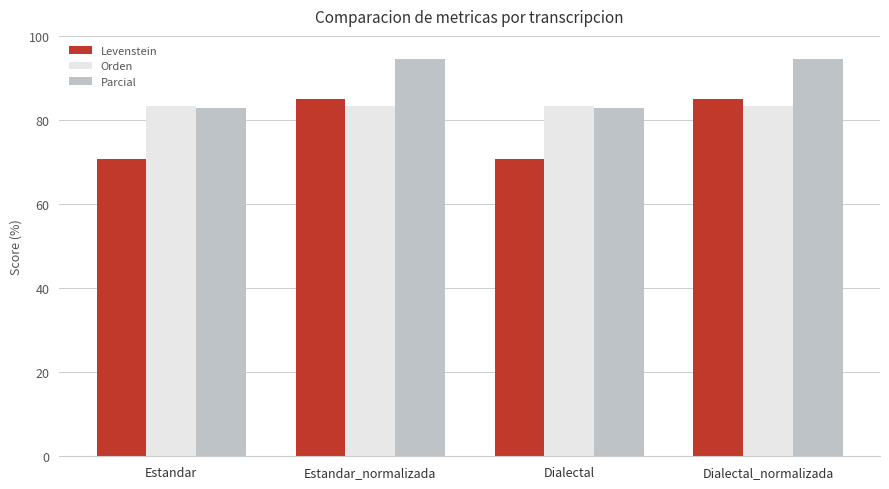

How many values in the Parcial series are below 94?

2